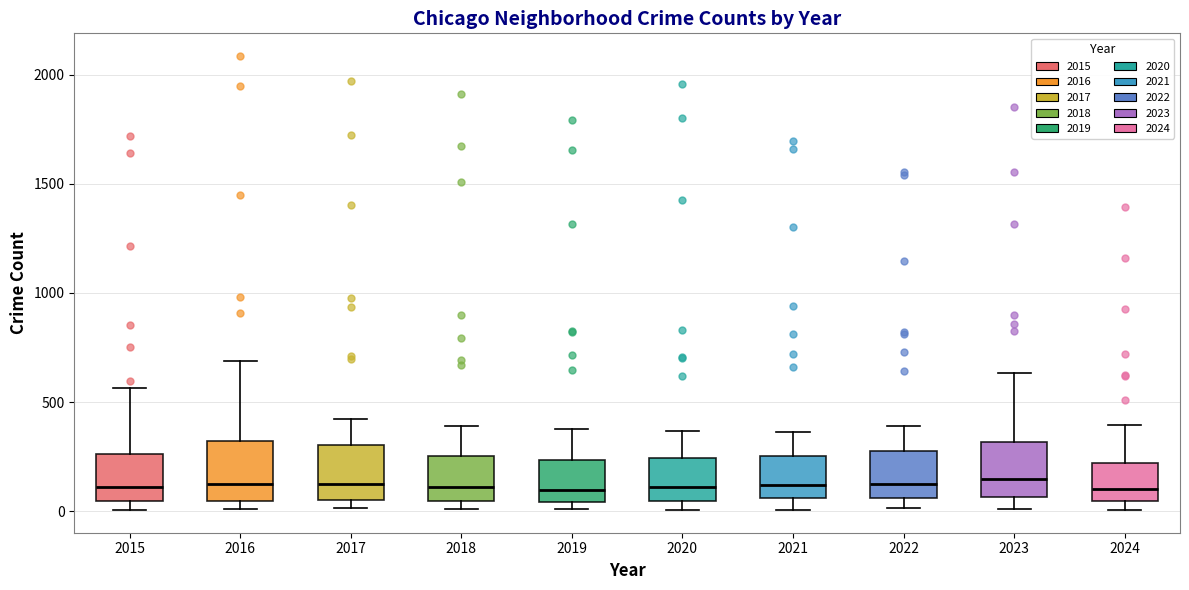

Reading left to right, transcribe this box plot: for each box, give where its median line is, the range the box spans, and where its two whiskers end, as read against the y-axis. The values are not printed on the chart, so give them approximately, as read against the axis.

2015: median 100, box 50 to 250, whiskers 0 to 550
2016: median 150, box 50 to 300, whiskers 0 to 700
2017: median 100, box 50 to 300, whiskers 0 to 400
2018: median 100, box 50 to 250, whiskers 0 to 400
2019: median 100, box 50 to 250, whiskers 0 to 400
2020: median 100, box 50 to 250, whiskers 0 to 350
2021: median 100, box 50 to 250, whiskers 0 to 350
2022: median 100, box 50 to 250, whiskers 0 to 400
2023: median 150, box 50 to 300, whiskers 0 to 650
2024: median 100, box 50 to 200, whiskers 0 to 400